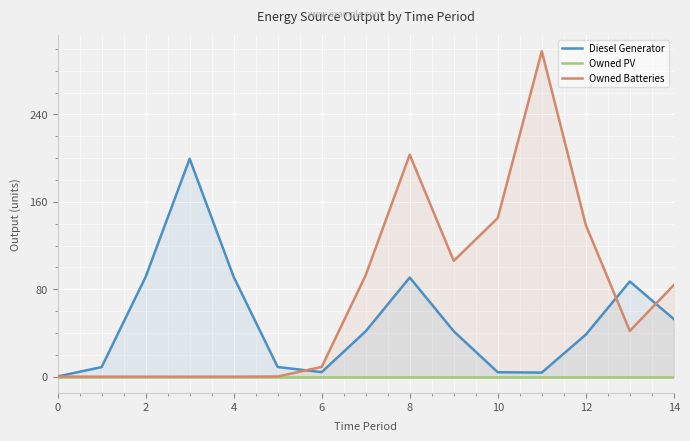

How many interior local valleys does the Diesel Generator series have?

2